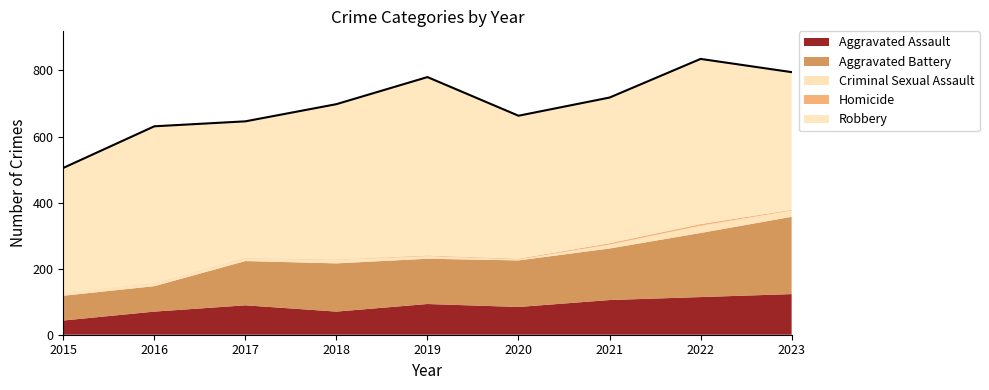

True or false: Aggravated Battery and Homicide cross at least once.

False